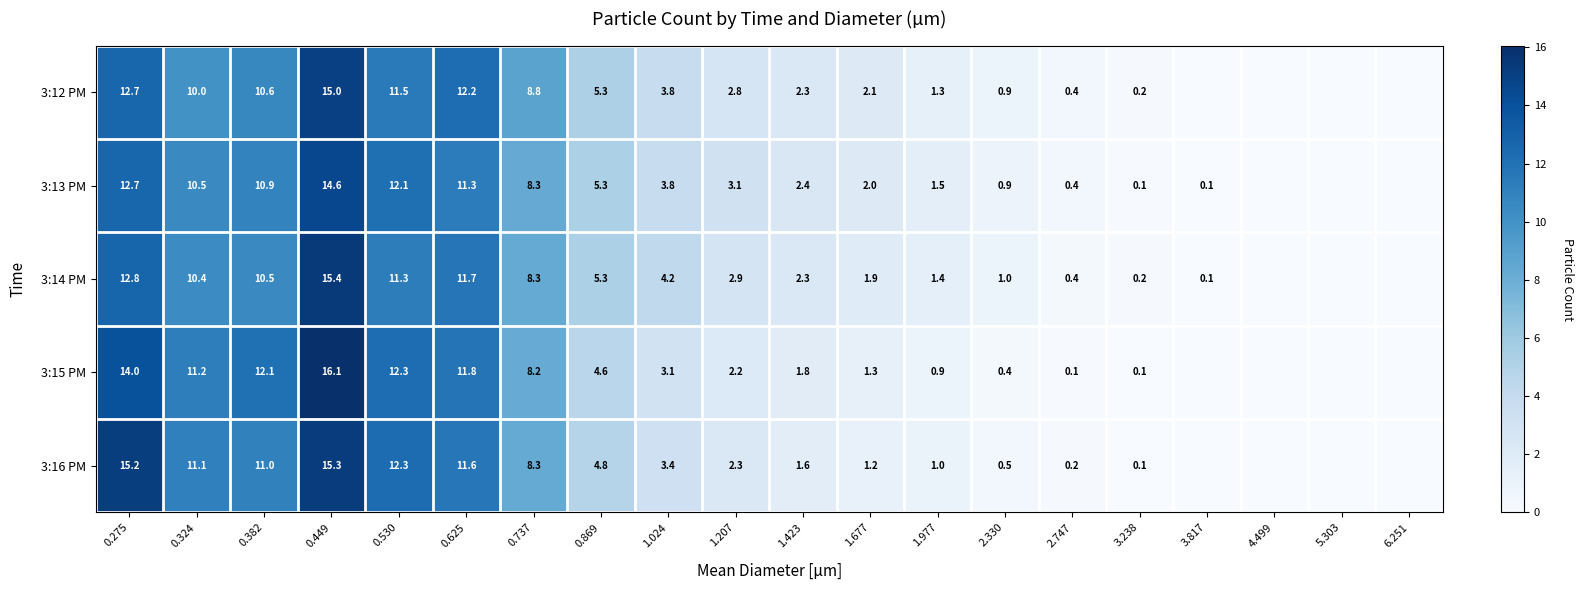

Is the value of 3:13 PM at 2.330 greater than the value of 3:14 PM at 0.625?

No